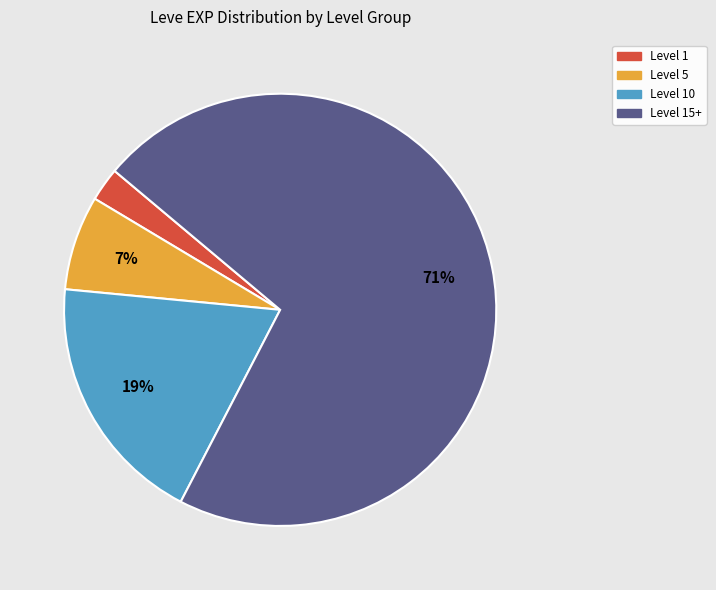

Is there a majority slice in this chart?

Yes